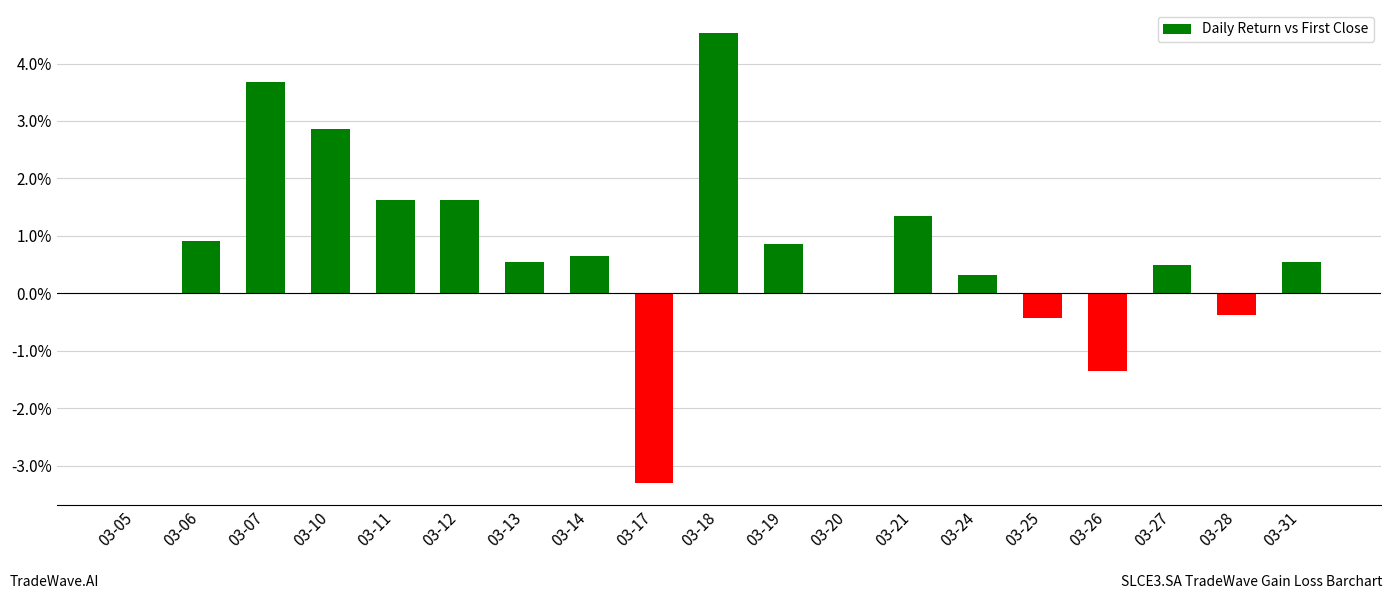

Between 03-25 and 03-31, which is larger?

03-31